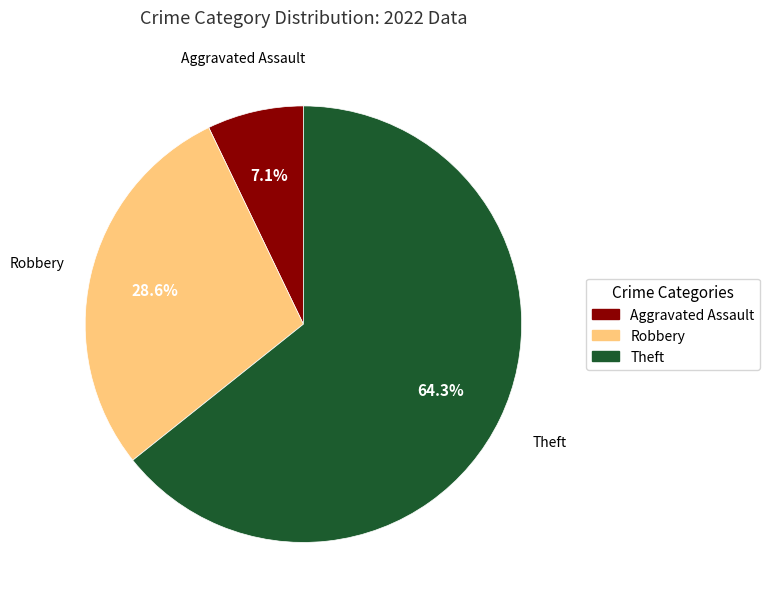

To the nearest percent, what is the difference between the largest and smallest slice percentages?

57%